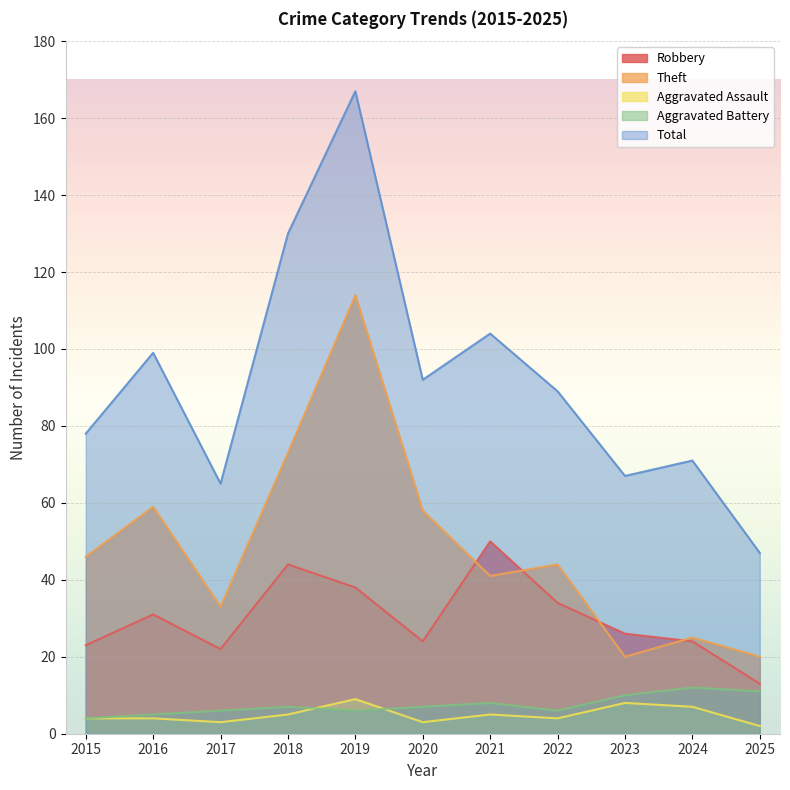

True or false: Aggravated Assault has a value of 2 at 2020.

False